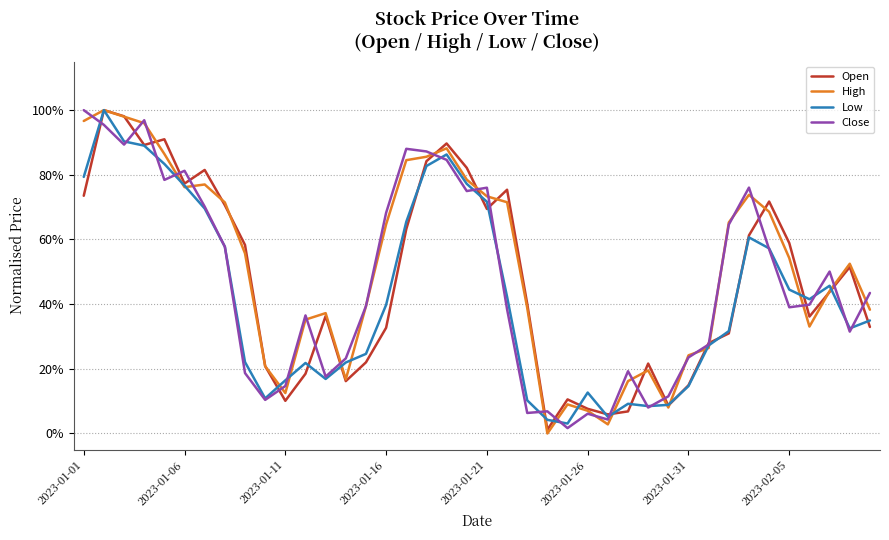

True or false: Open and Close cross at least once.

True